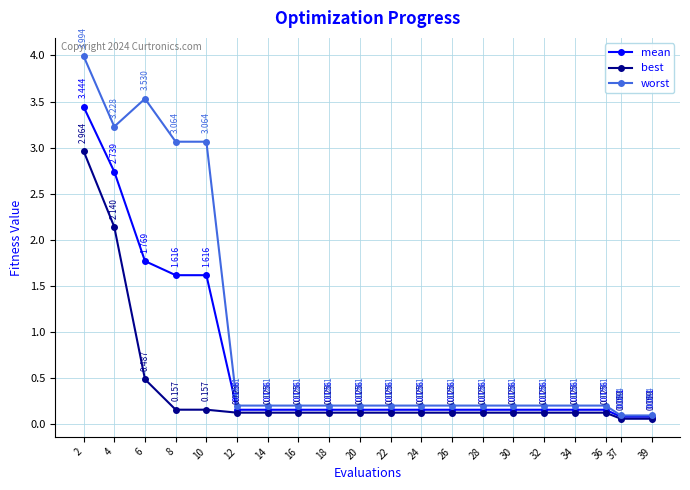

Rank the series at 10 from lowest to highest value.

best, mean, worst